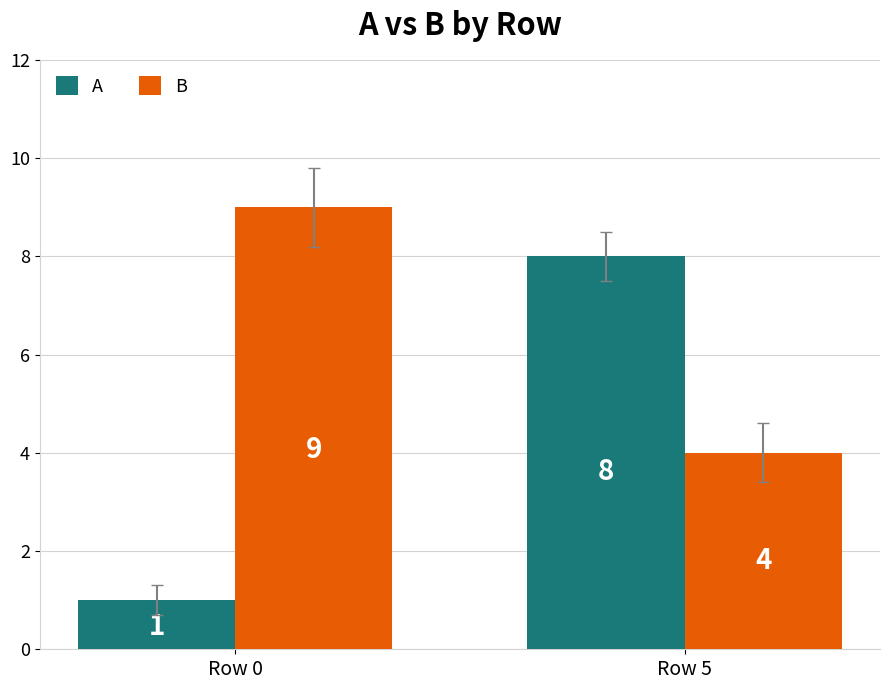

What is the sum of all B values?

13